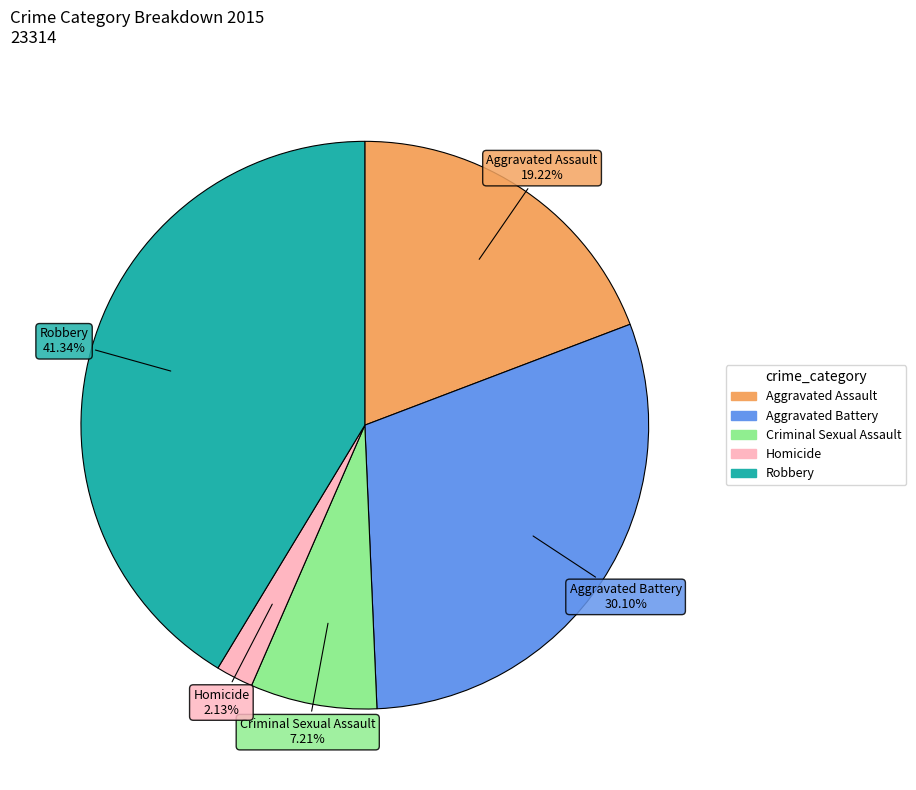

To the nearest percent, what percentage of the pie is Criminal Sexual Assault?

7%